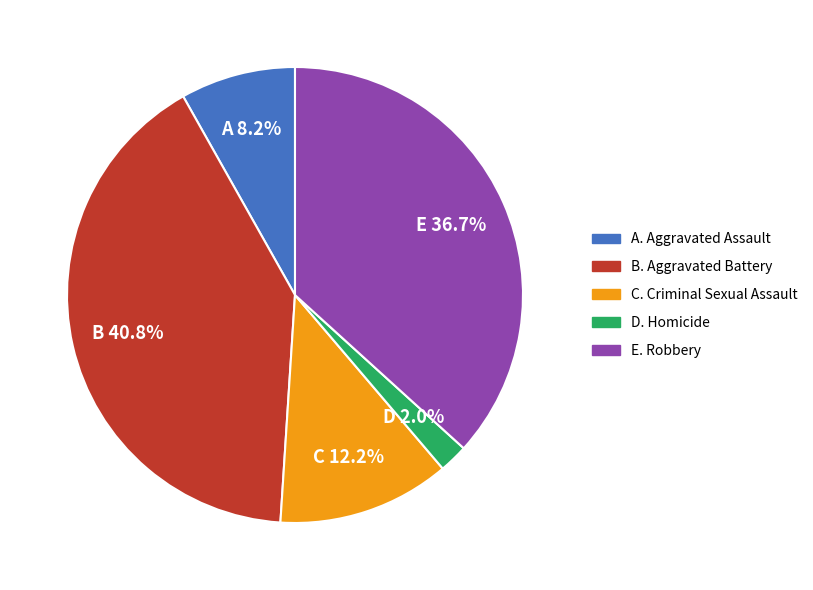

Does any single category account for the majority?

No